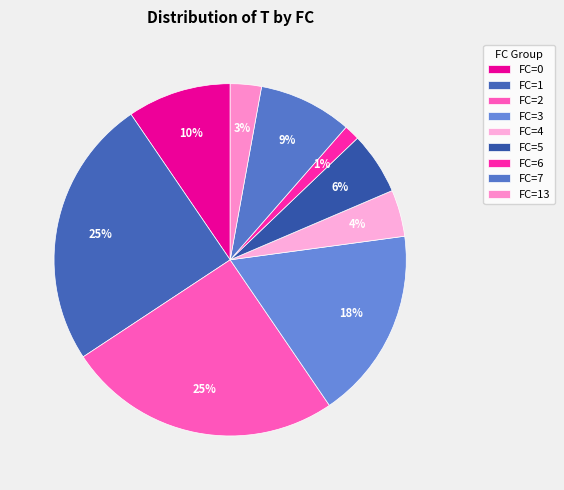

Count the number of slices in the pie.

9